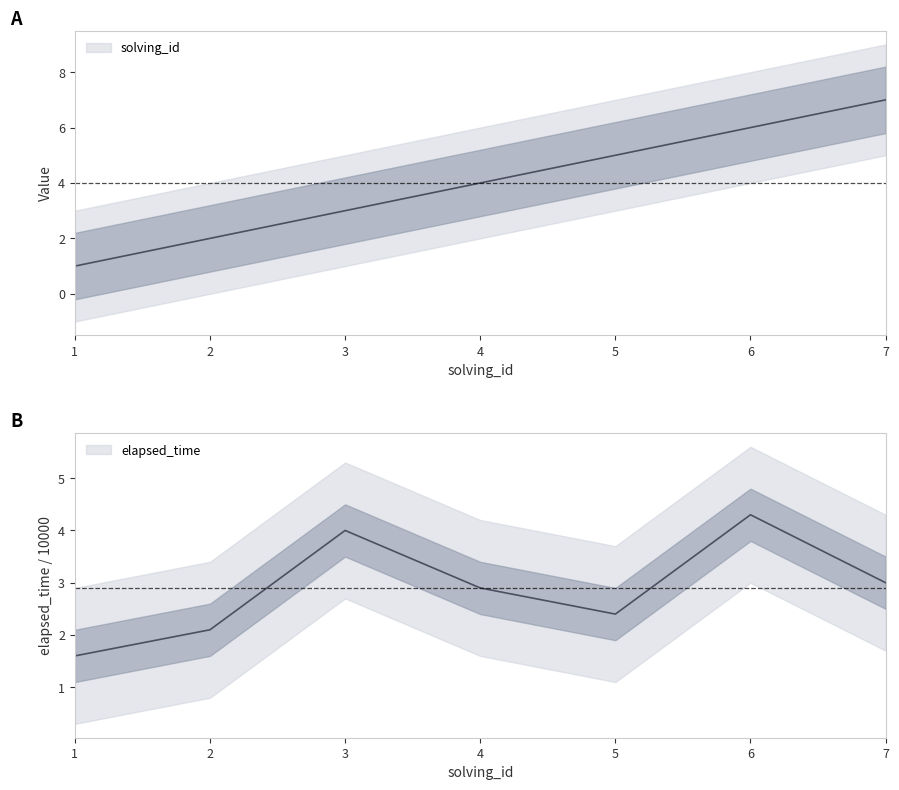

Reading left to right, transcribe all the data shown in this chart.

solving_id: 1.0	2.0	3.0	4.0	5.0	6.0	7.0
elapsed_time: 1.6	2.1	4.0	2.9	2.4	4.3	3.0